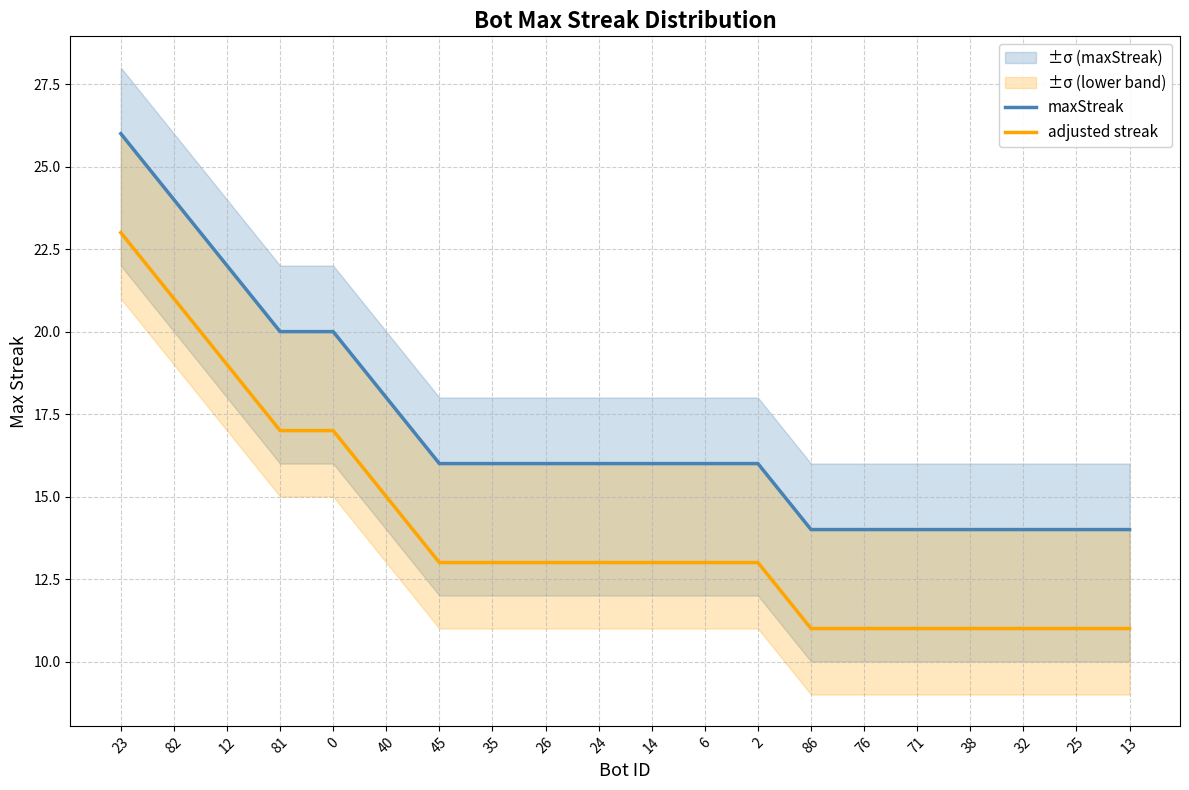

True or false: maxStreak and adjusted streak cross at least once.

False